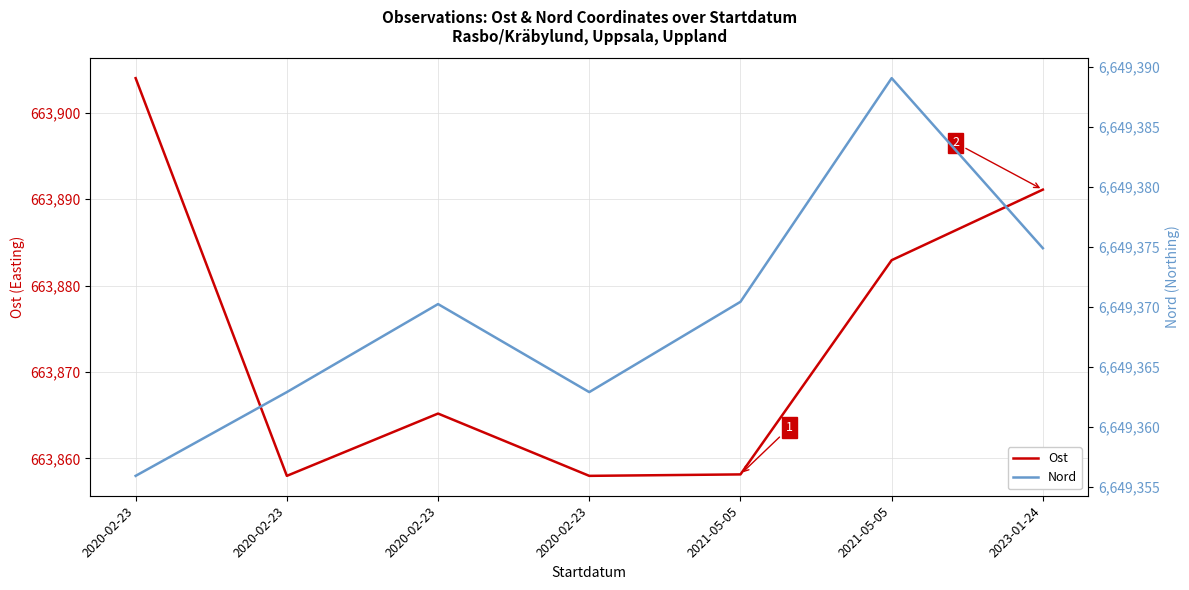

What is the sum of all Nord values?

46545586.2